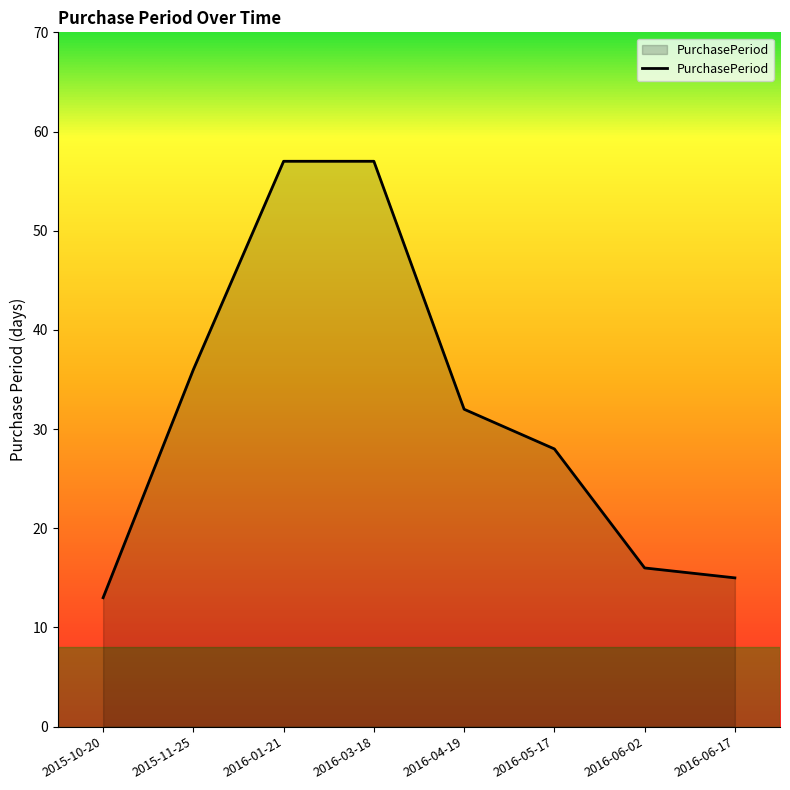

True or false: there are more than 2 points higher than both neighbors.

False